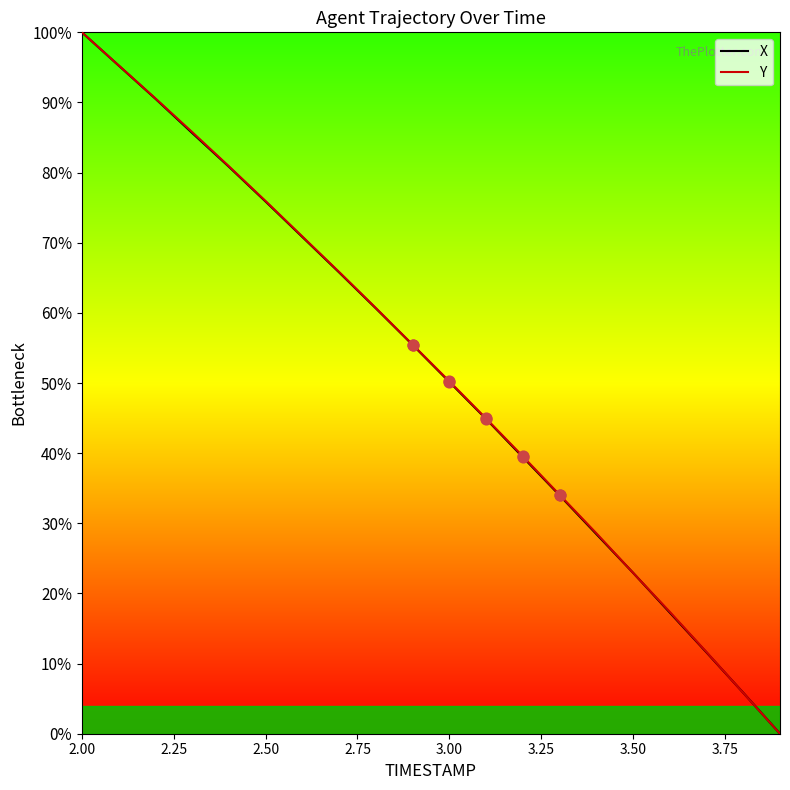

What is the maximum value shown in the chart?

100.0